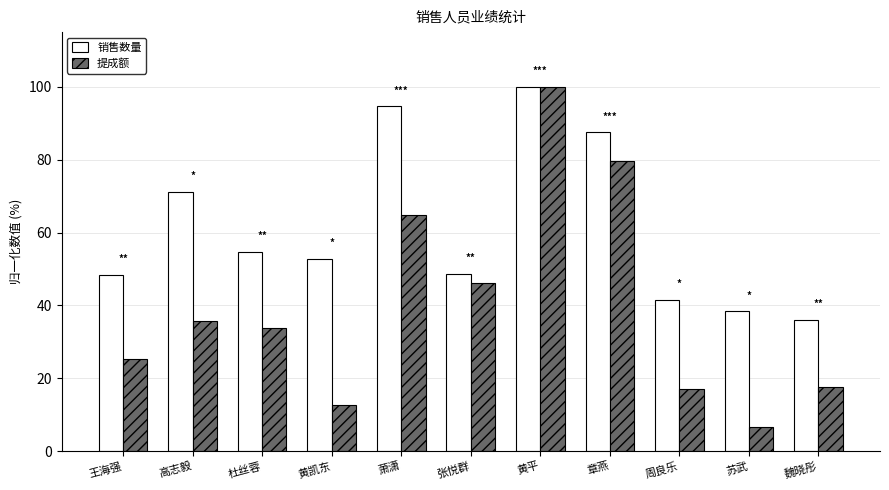

How many data points in 提成额 are less than 33?

5